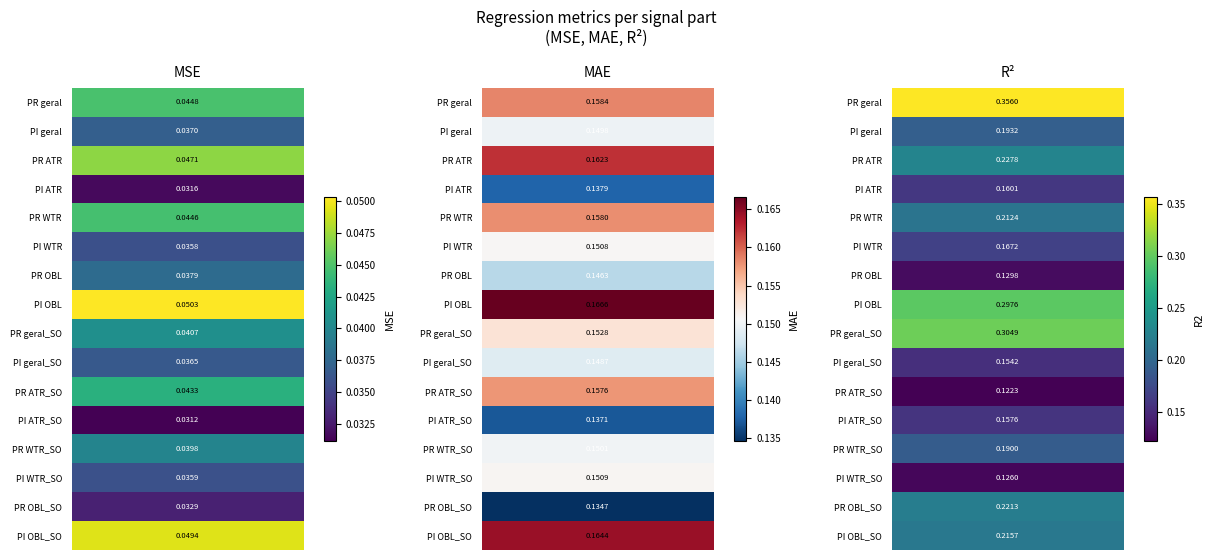

Which series has the largest total across all categories?

r2